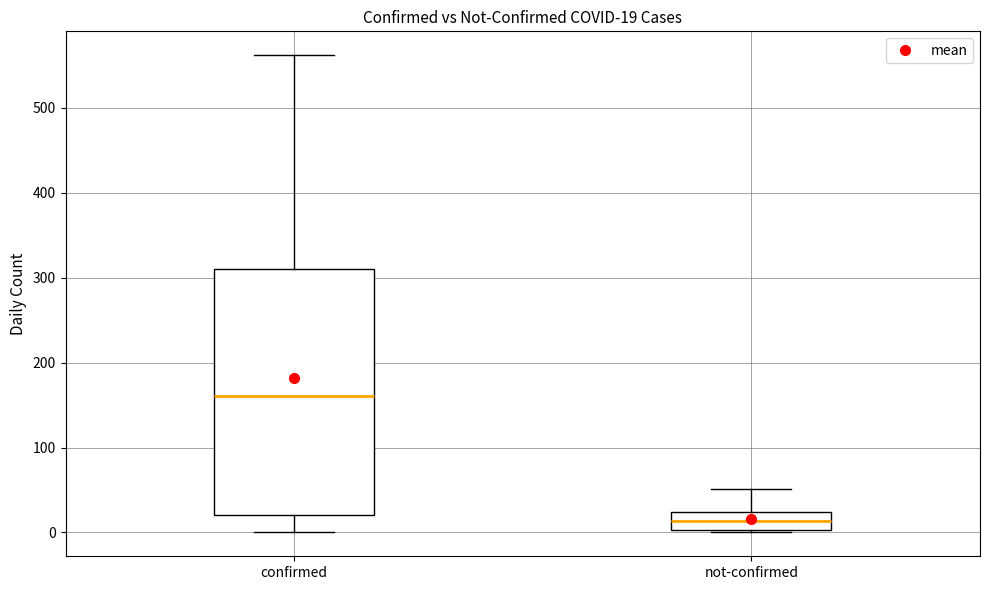

Which box's median line is the lowest?

not-confirmed